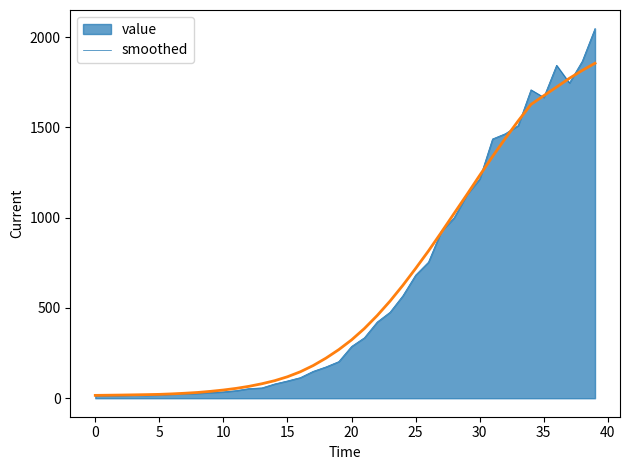

Which series has the widest spread of values?

value